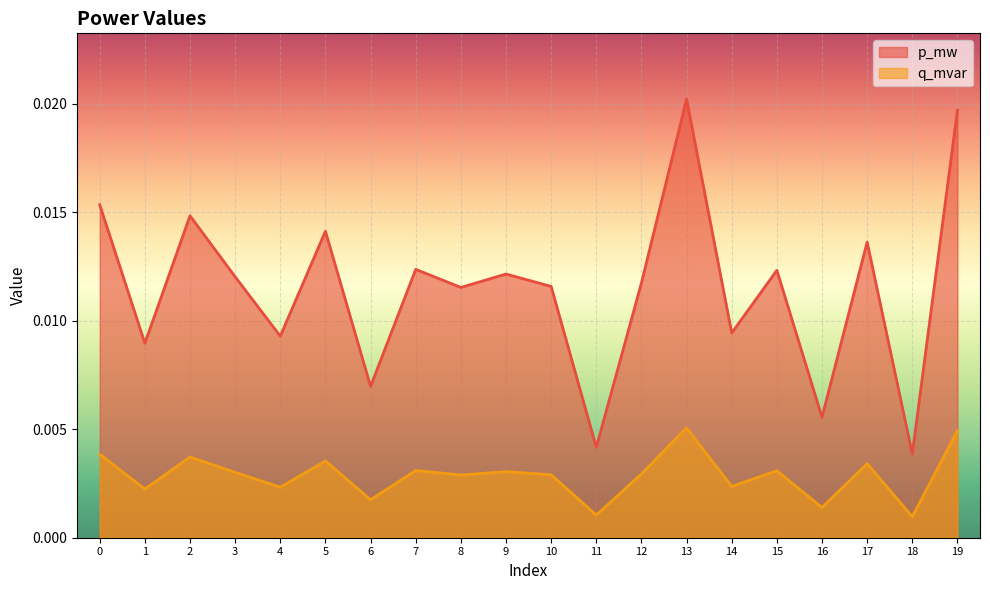

Rank the series by their average value, from highest to lowest.

p_mw, q_mvar